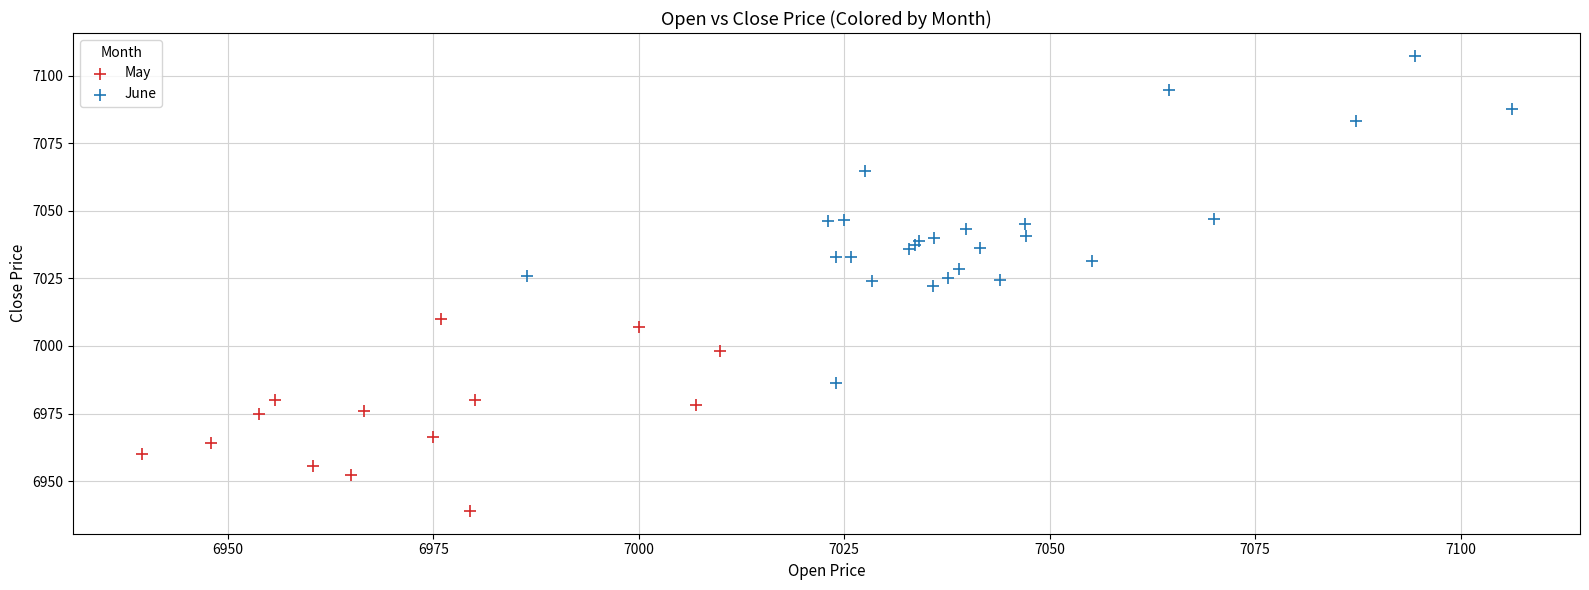

Which series contains the highest Y value?

June